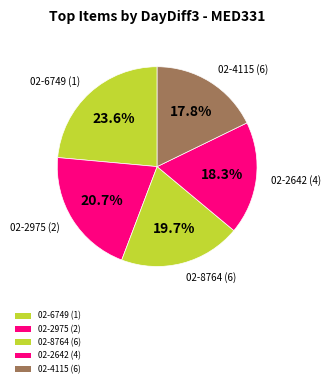

How many segments does this pie chart have?

5